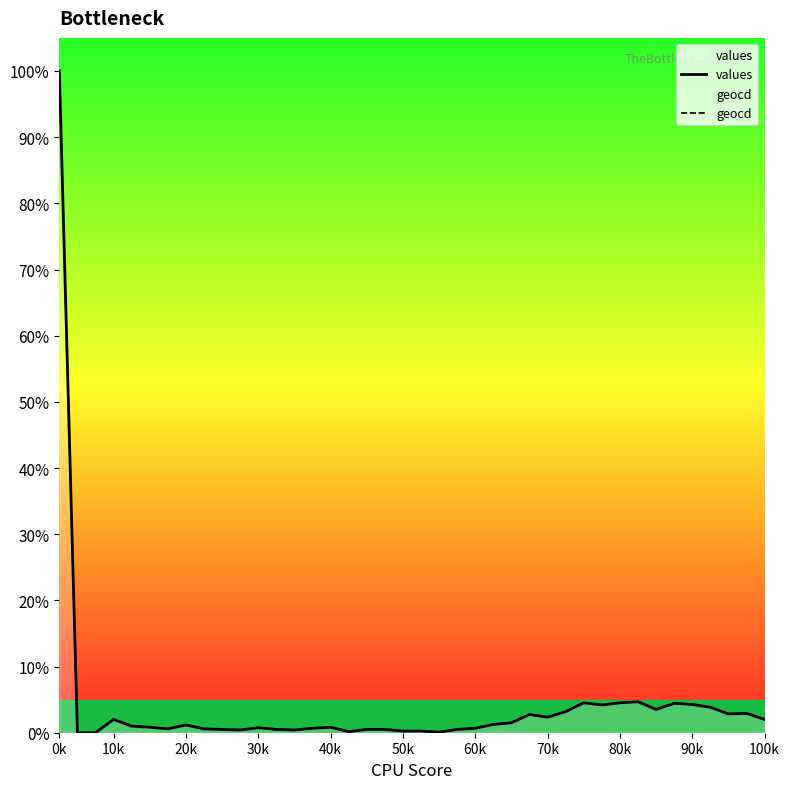

How many lines are shown in the chart?

2